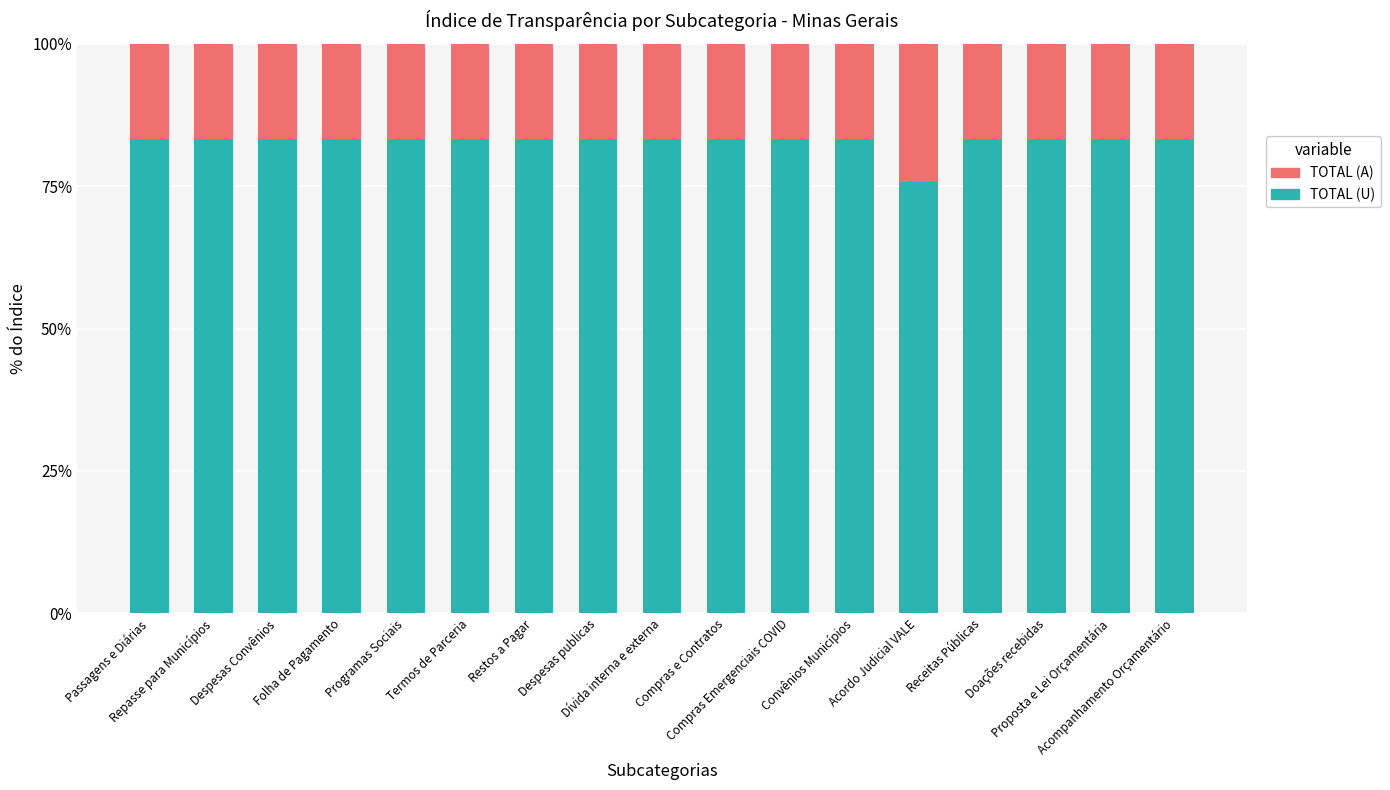

What is the difference between the second highest and minimum values in the TOTAL (U) series?

7.6